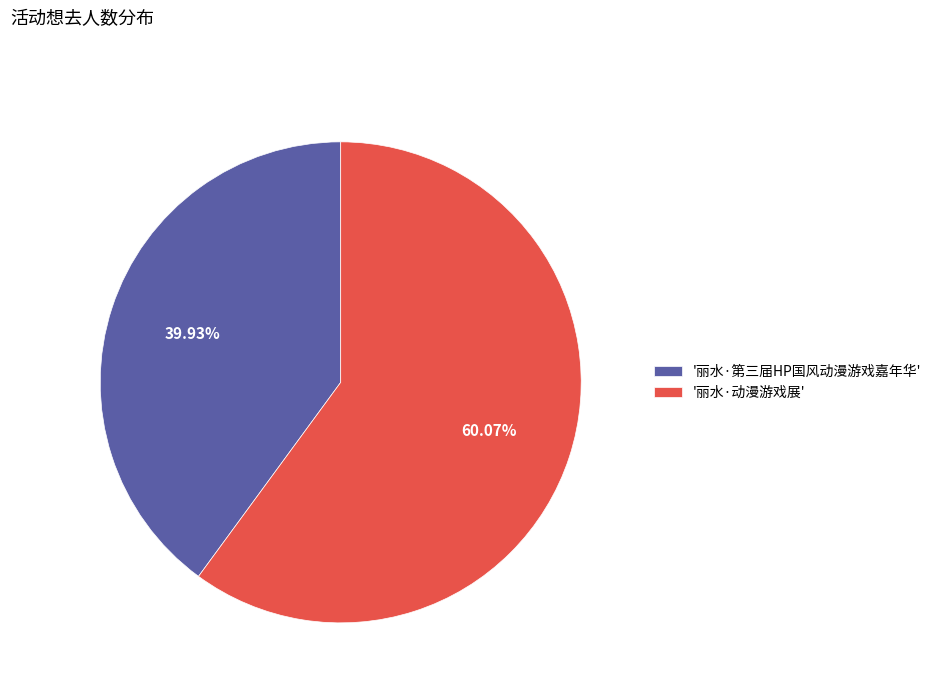

Does any single category account for the majority?

Yes